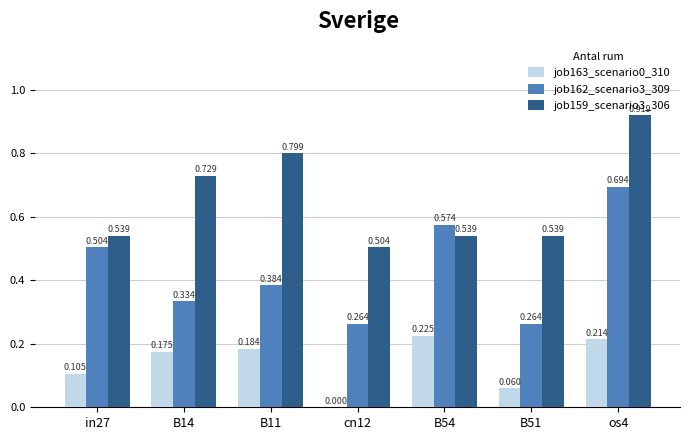

What is the label of the 7th bar from the right?

in27